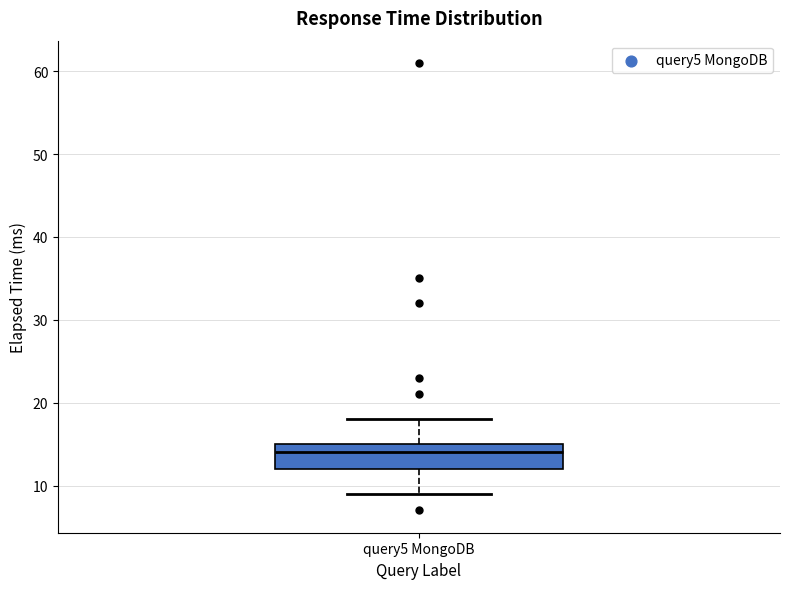

Transcribe this box plot: give where the median line is, the range the box spans, and where the two whiskers end, as read against the y-axis. The values are not printed on the chart, so give them approximately, as read against the axis.

median 14, box 12 to 15, whiskers 9 to 18